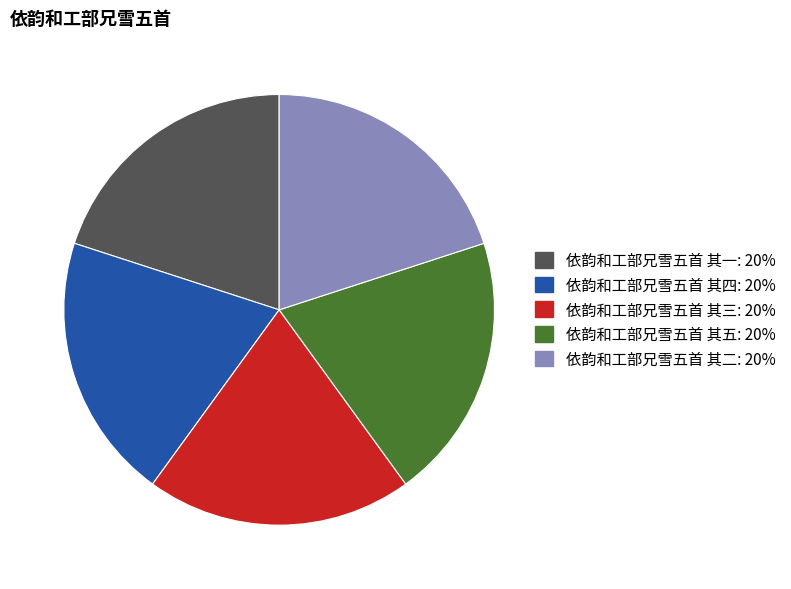

What is the ratio of the value at 依韵和工部兄雪五首 其五 to the value at 依韵和工部兄雪五首 其一?

1.0